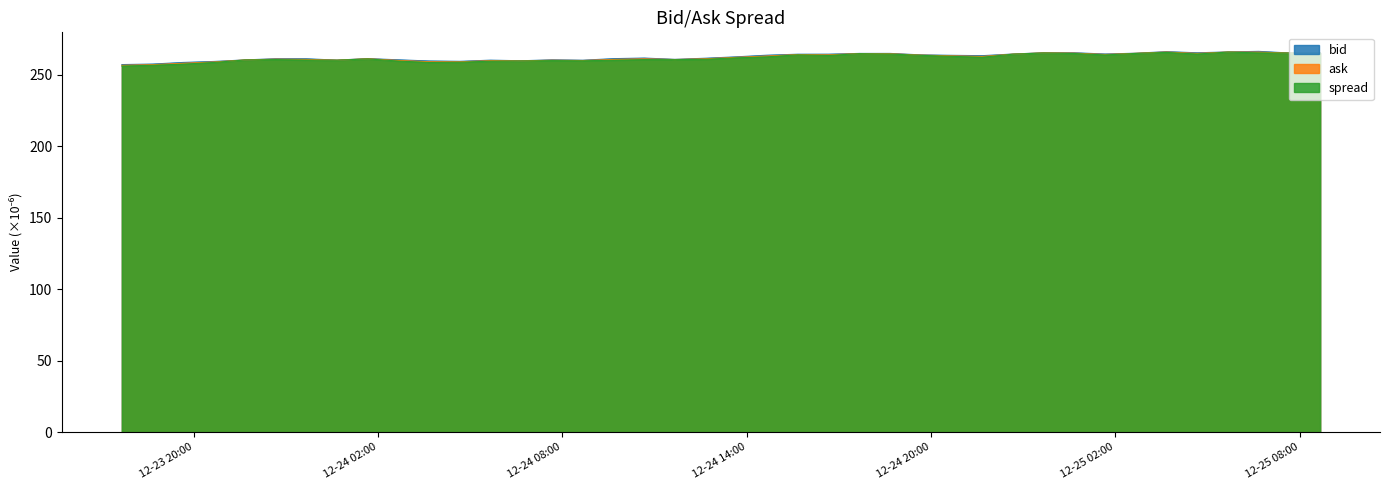

What is the minimum value shown in the chart?

256.1